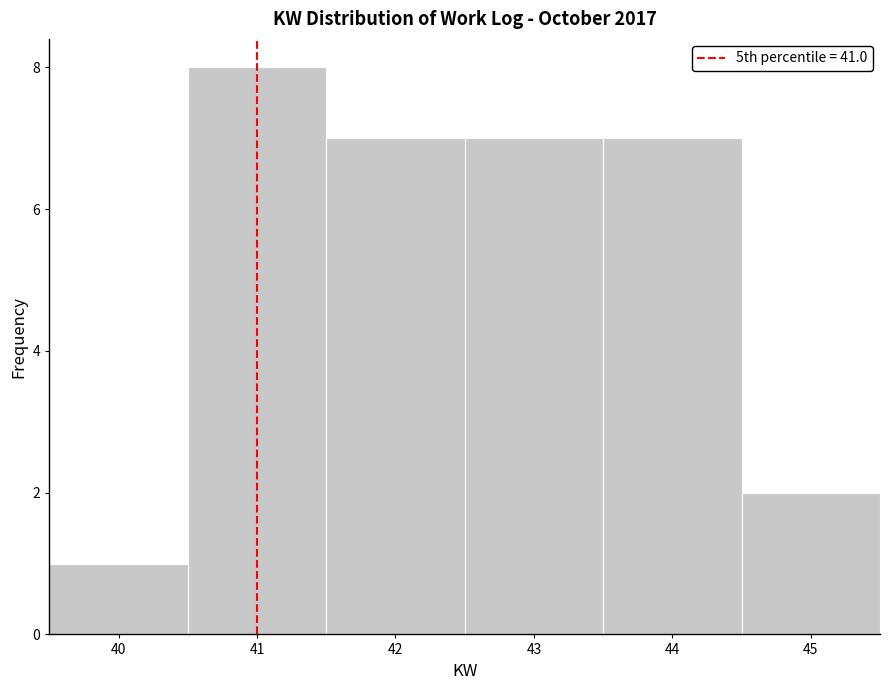

Reading left to right, list every bar in this chart as the range it spans on the x-axis followed by its height. The values are not printed on the chart, so give them approximately, as read against the axis.

39.5 to 40.5: 1
40.5 to 41.5: 8
41.5 to 42.5: 7
42.5 to 43.5: 7
43.5 to 44.5: 7
44.5 to 45.5: 2